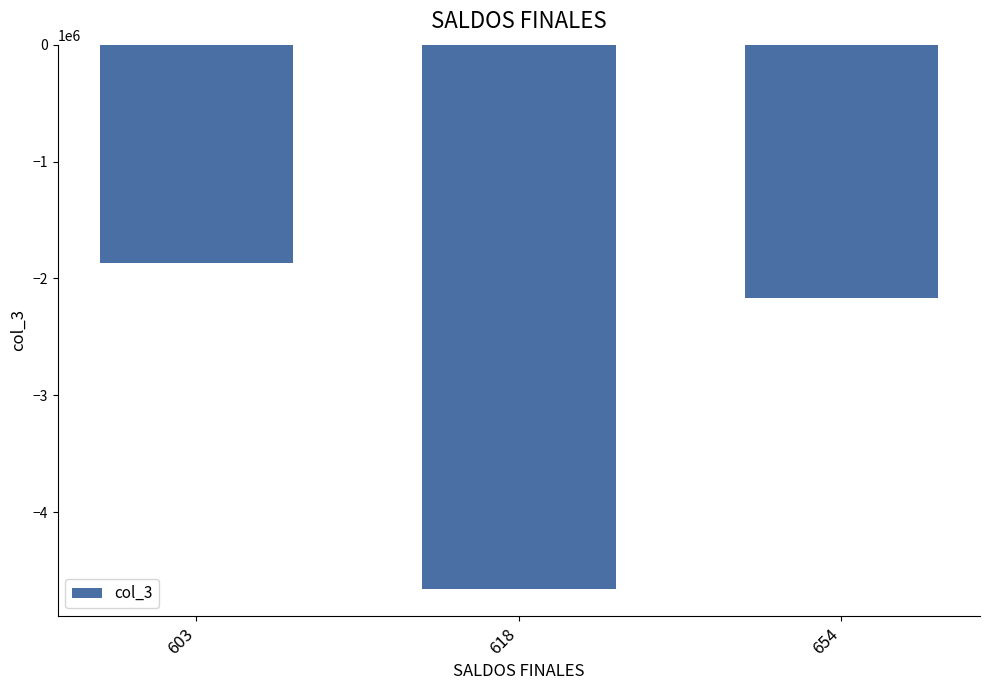

What is the value of the 3rd bar from the left?

-2166456